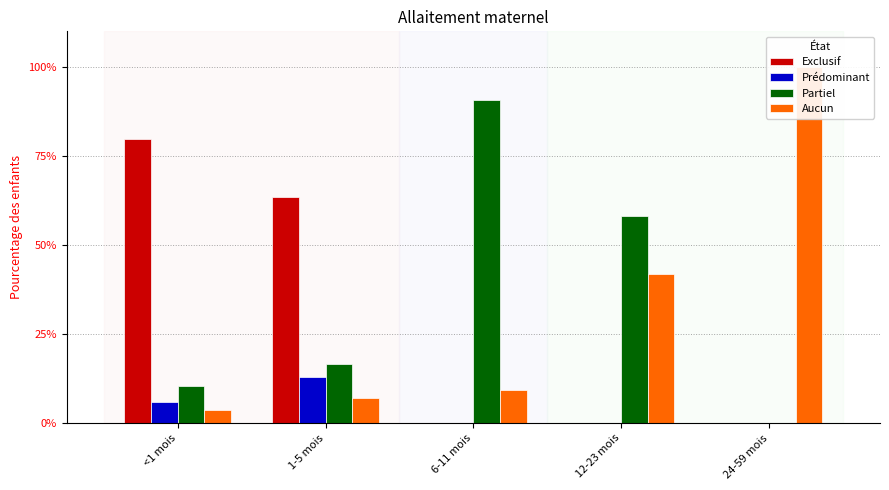

The Aucun series shows 0.1 at 12-23 mois. True or false?

False